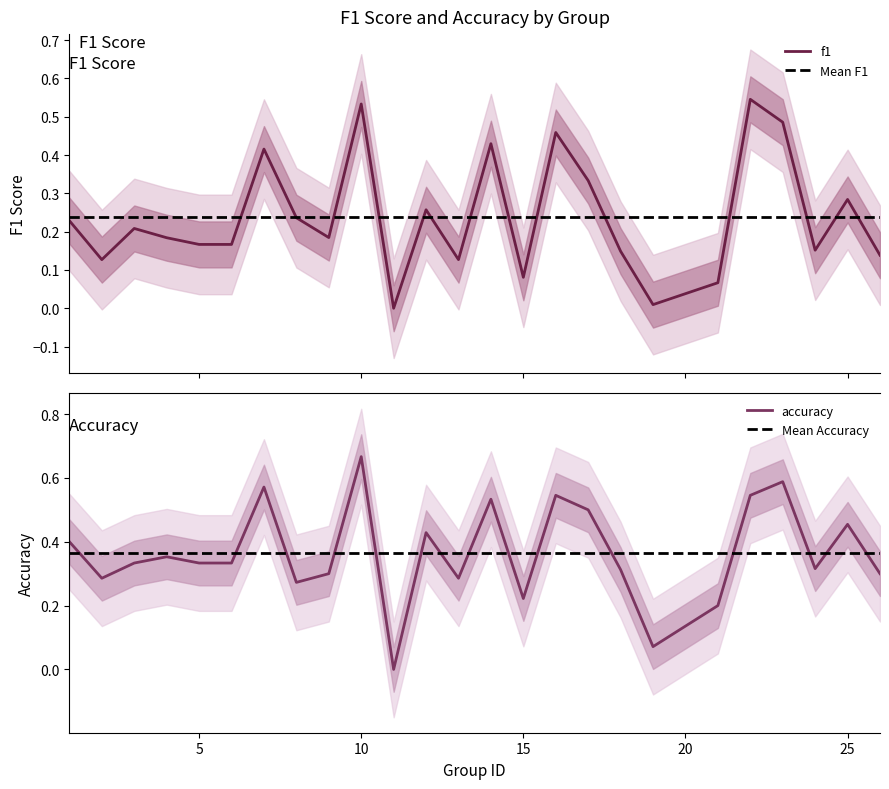

What is the total value across all series at 23?

1.1